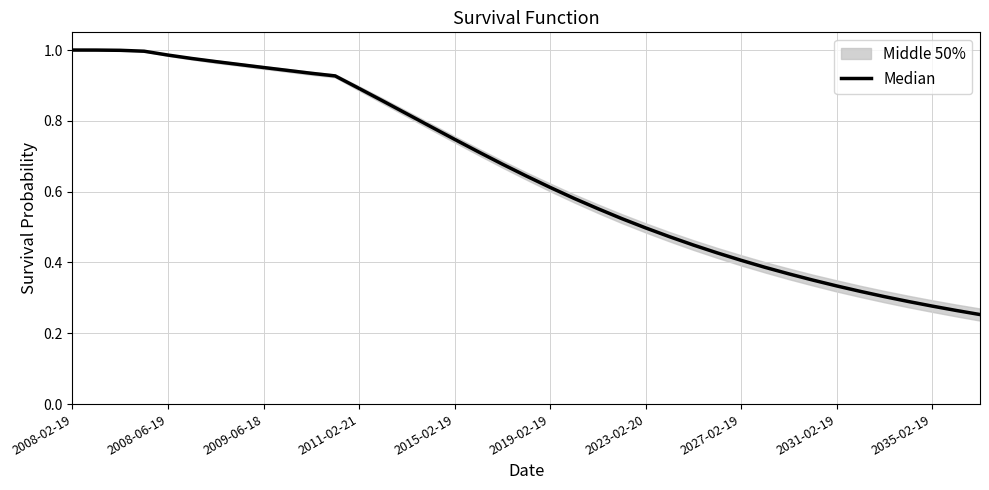

True or false: the data shows 0.6 at 22.

True